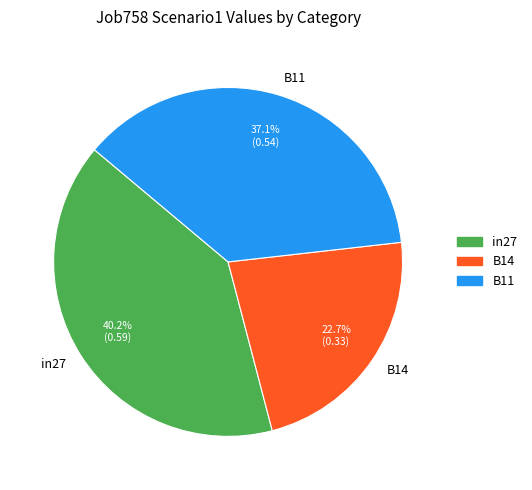

How much of the chart is everything except in27?

59.8%